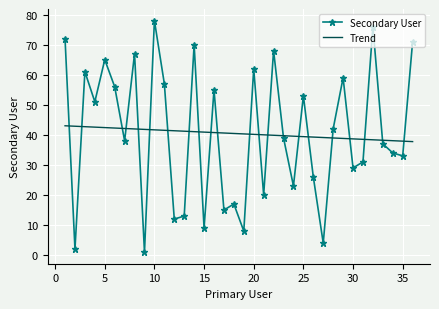

Which series ends up on top after the final intersection of Trend and Secondary User?

Secondary User